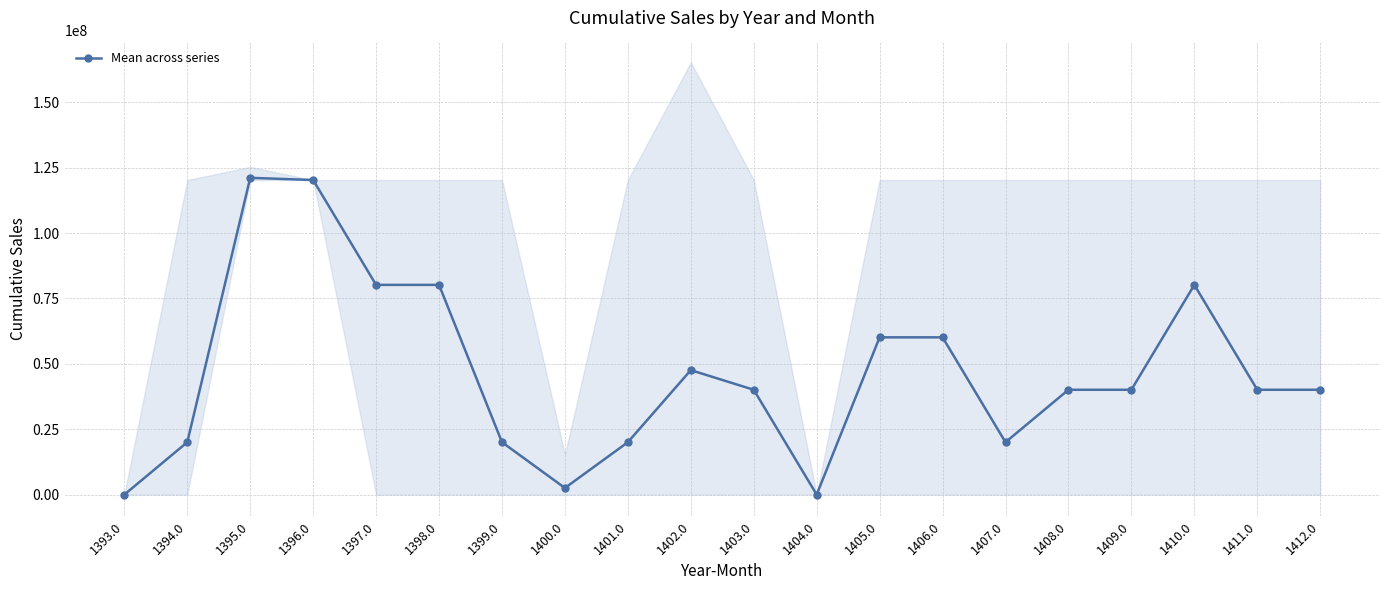

Count the number of values greater than 40085000.

13